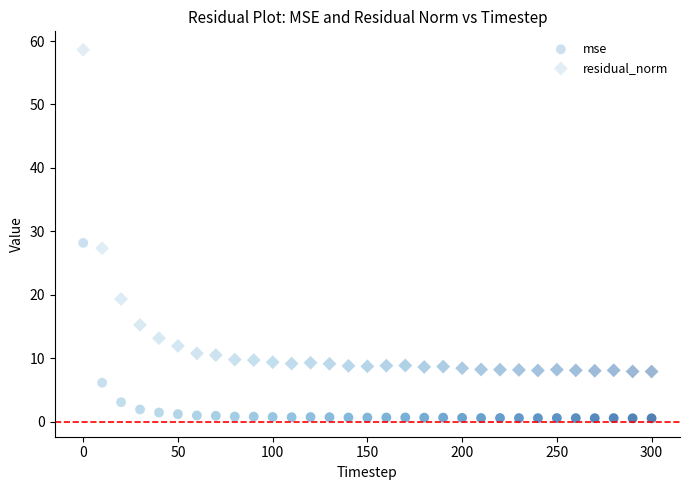

How many points are shown in the scatter plot?

62